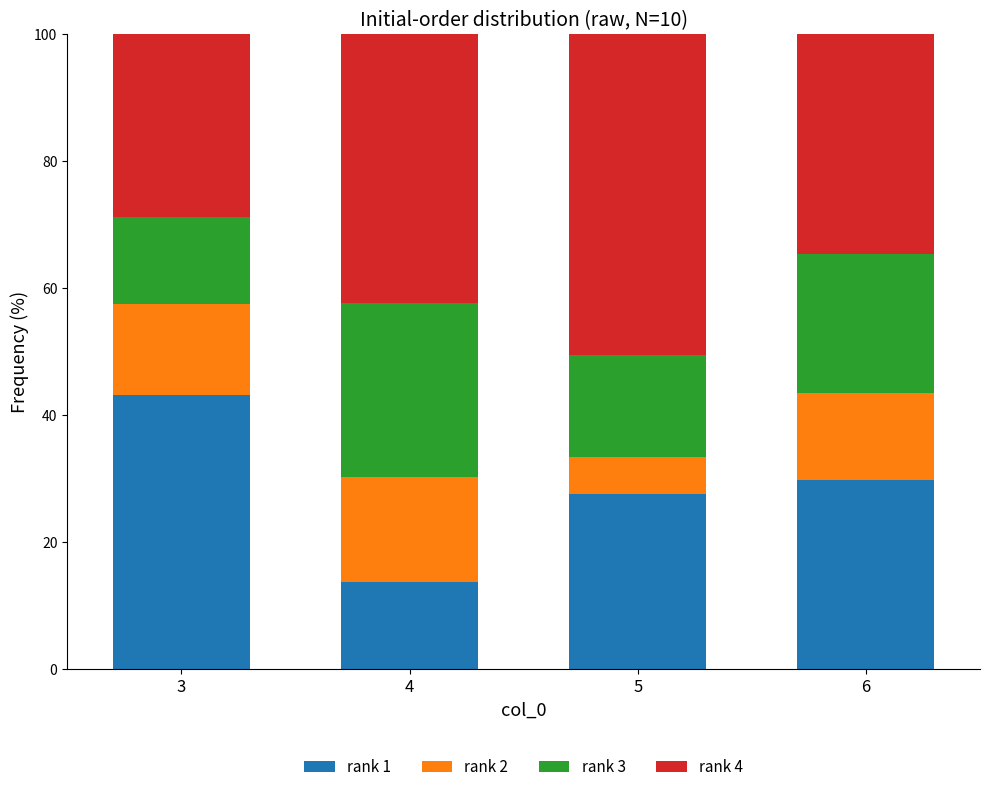

What are all the series names shown in the legend?

rank 1, rank 2, rank 3, rank 4